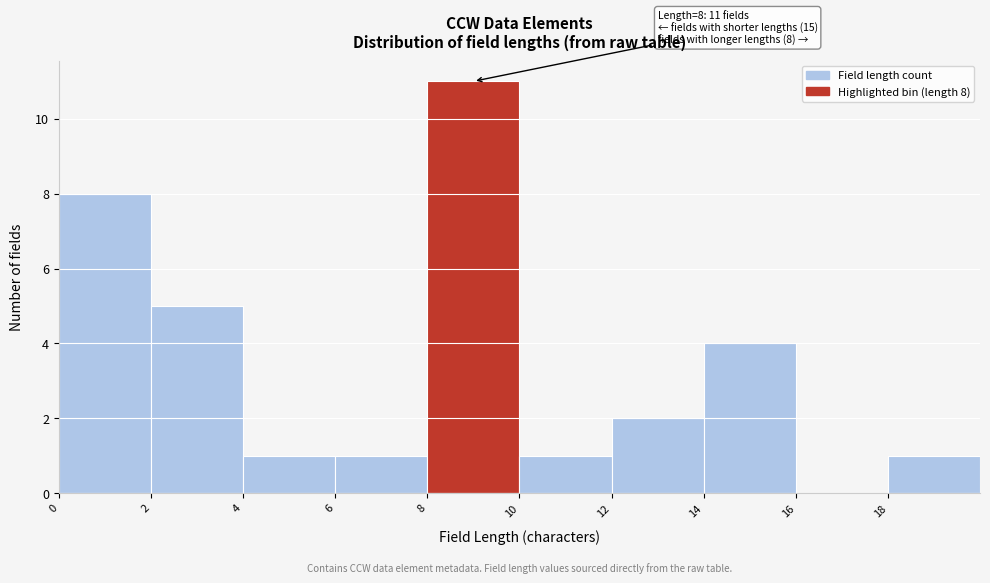

Which range on the x-axis has the tallest bar?

8 to 10